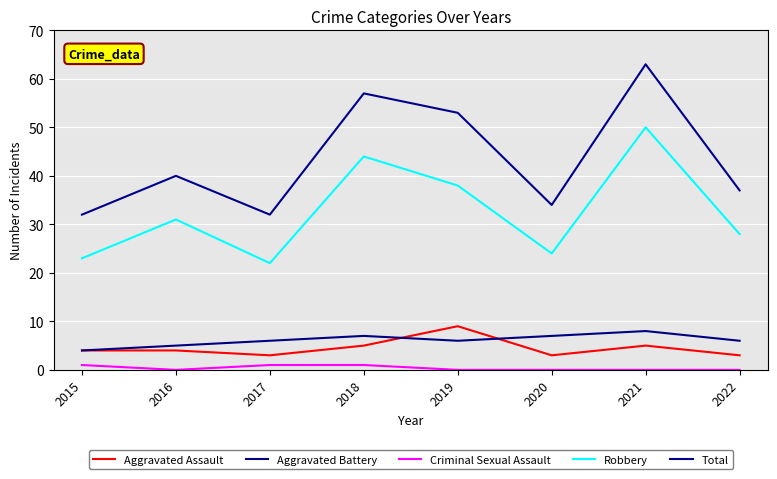

Where is Aggravated Assault nearest to the value 6?

2018